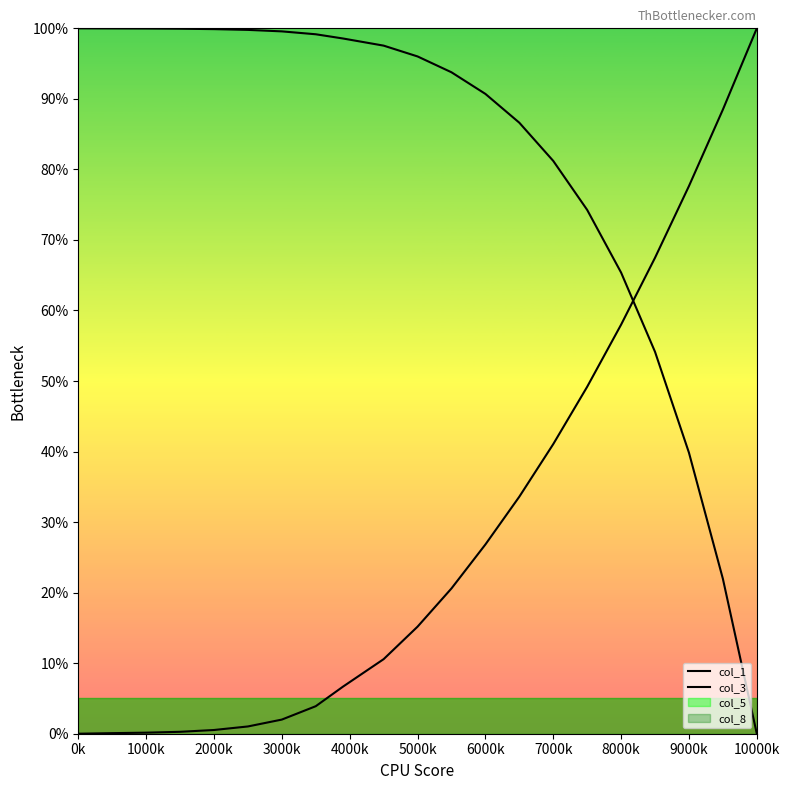

List the series in order of their peak value, lowest first.

col_1, col_3